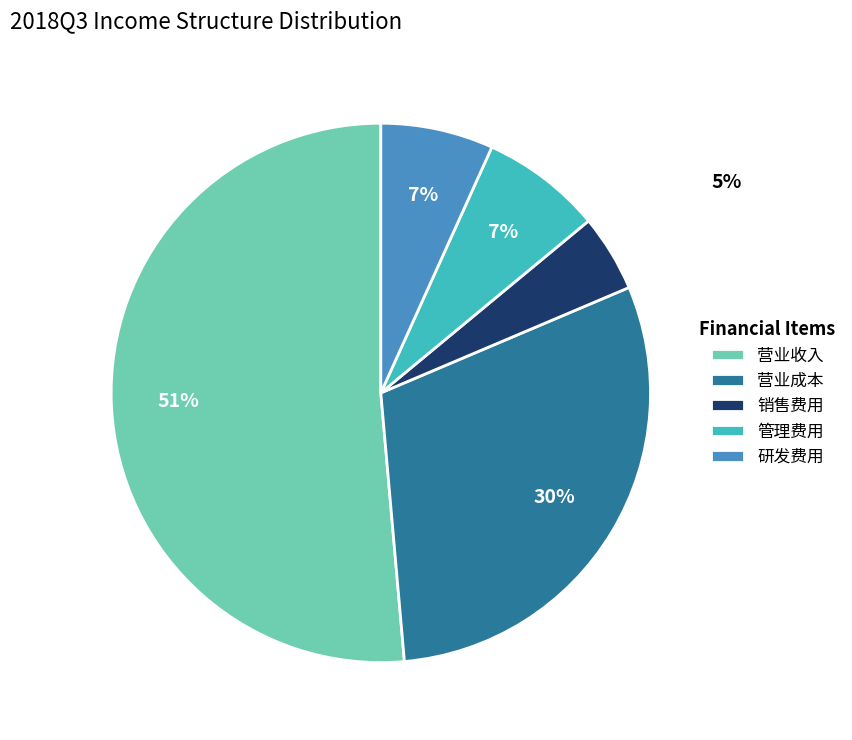

Which slice is the smallest?

销售费用